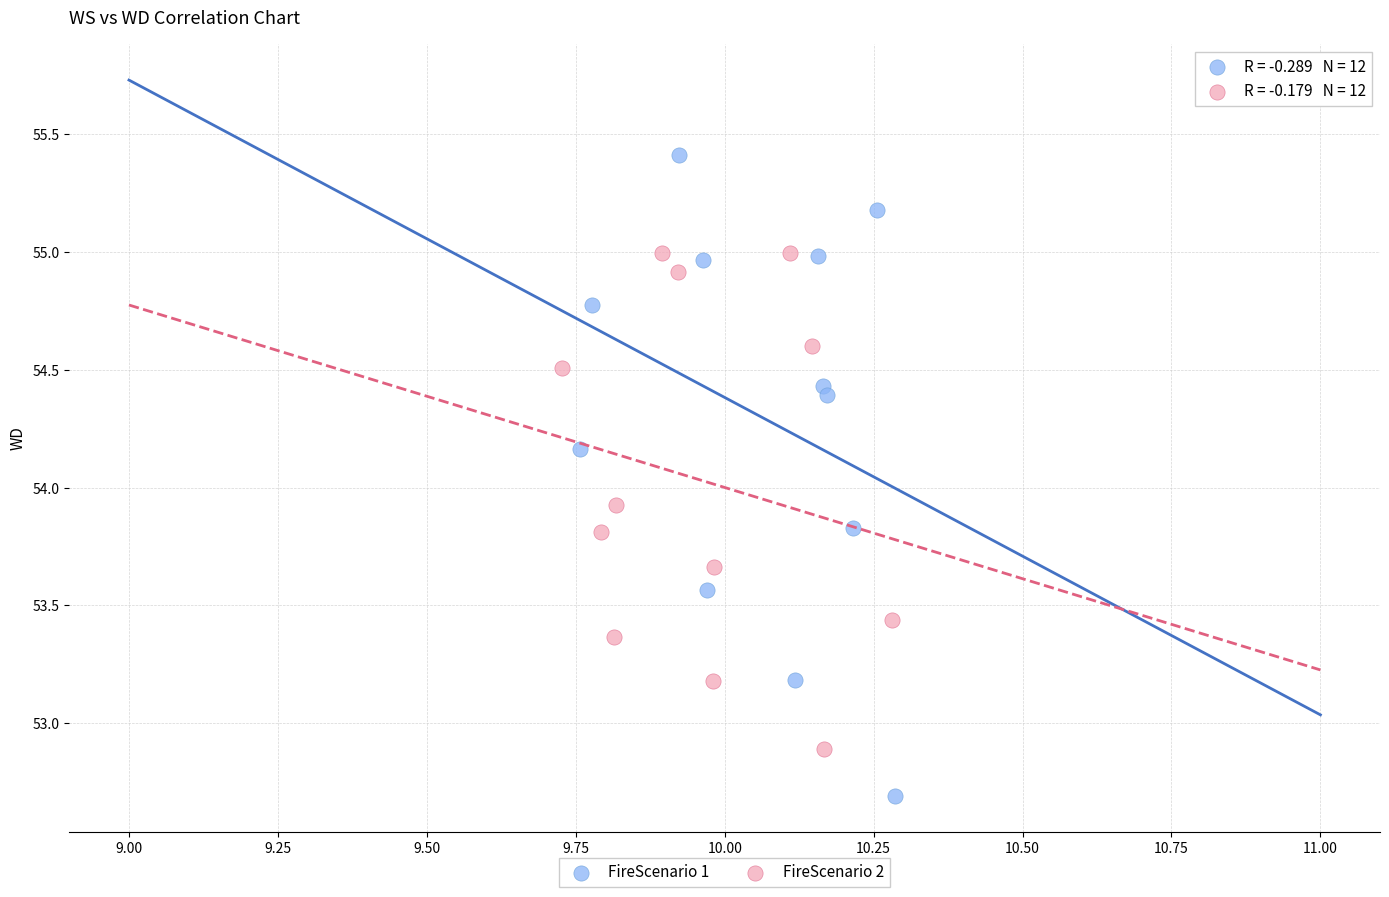

Which series contains the highest Y value?

FireScenario 1